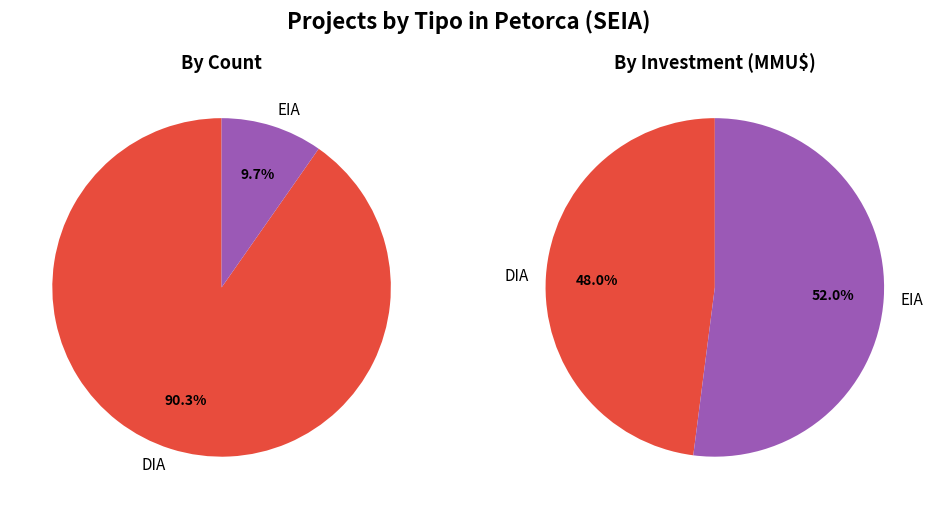

Which category has the smallest portion of the pie?

EIA